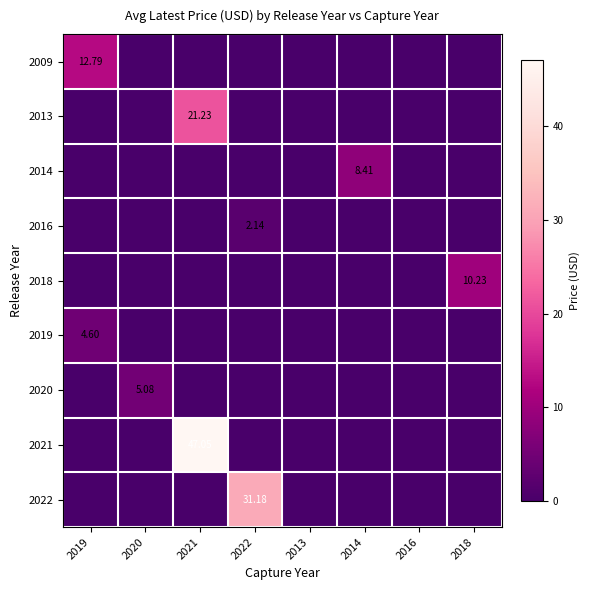

How many 2020 values are between 0 and 1?

7